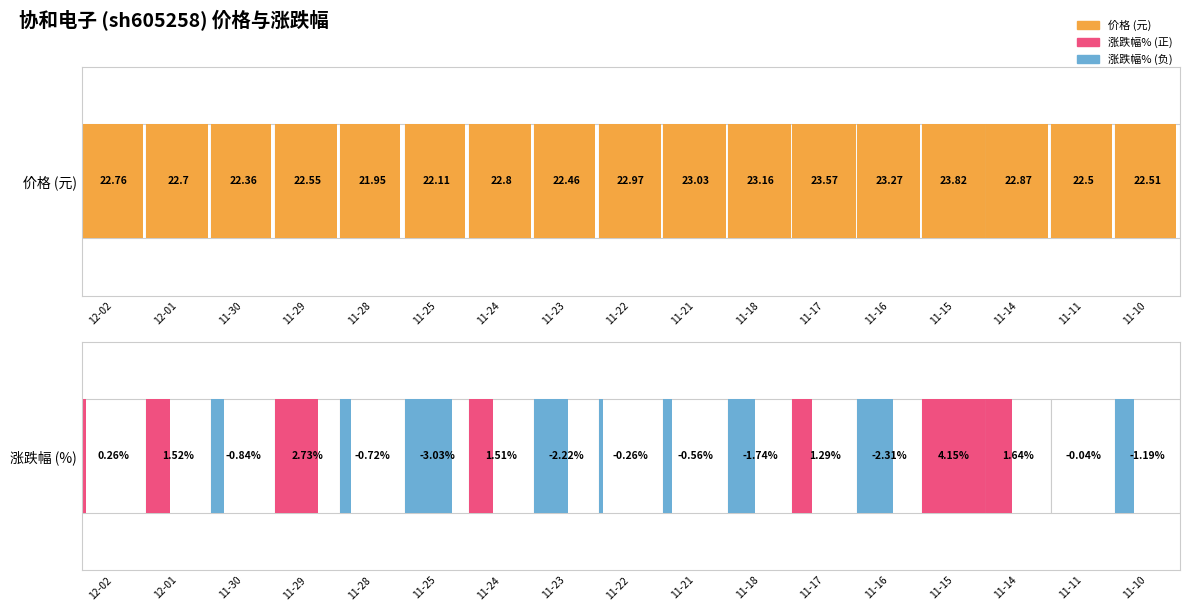

Reading left to right, what are all the values shown in this chart?

价格: 12-02=22.8	12-01=22.7	11-30=22.4	11-29=22.6	11-28=21.9	11-25=22.1	11-24=22.8	11-23=22.5	11-22=23.0	11-21=23.0	11-18=23.2	11-17=23.6	11-16=23.3	11-15=23.8	11-14=22.9	11-11=22.5	11-10=22.5
涨跌幅%: 12-02=0.3	12-01=1.5	11-30=-0.8	11-29=2.7	11-28=-0.7	11-25=-3.0	11-24=1.5	11-23=-2.2	11-22=-0.3	11-21=-0.6	11-18=-1.7	11-17=1.3	11-16=-2.3	11-15=4.2	11-14=1.6	11-11=-0.0	11-10=-1.2